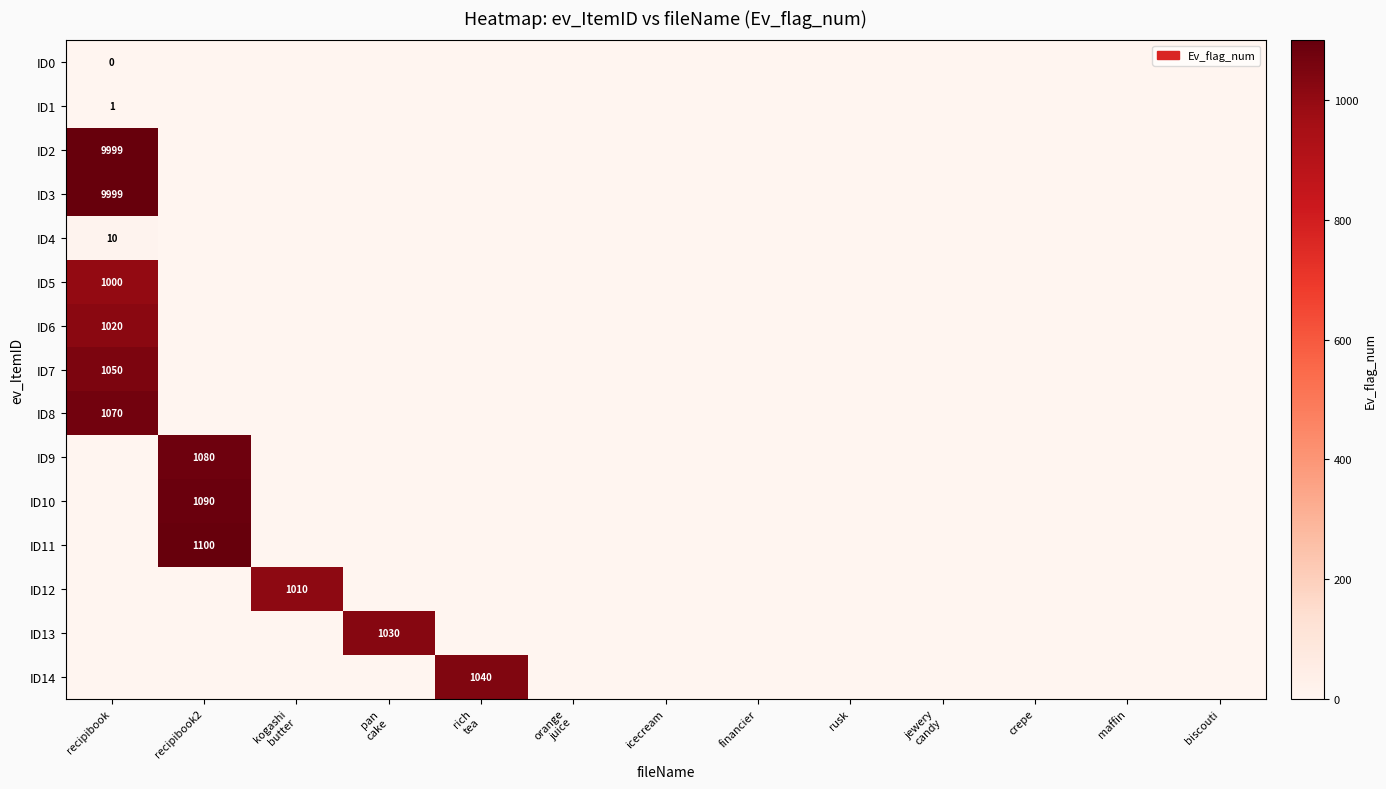

At which category is the sum across all series the highest?

recipibook